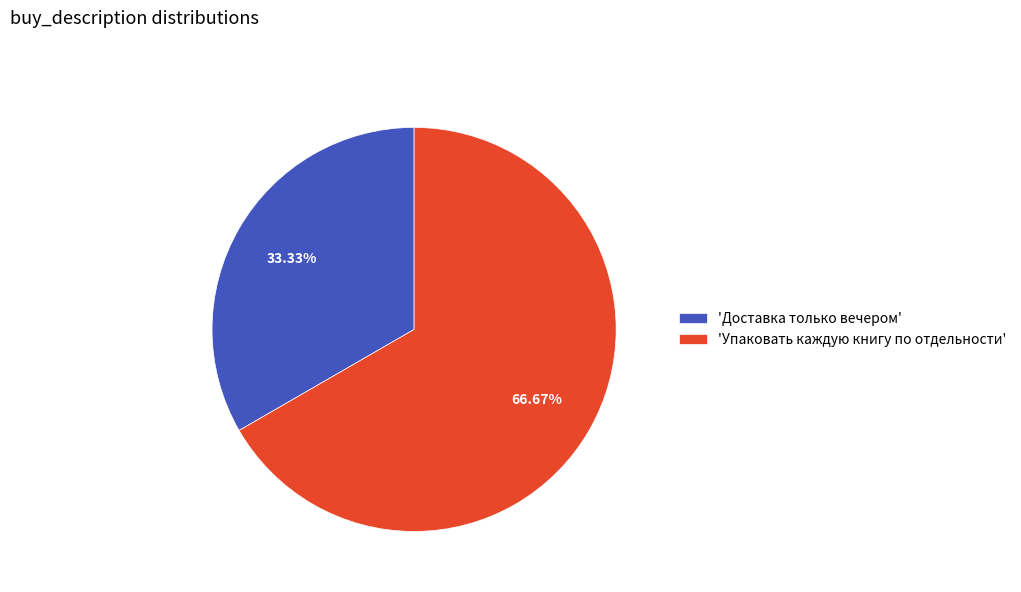

What is the smallest slice in the pie chart?

'Доставка только вечером'